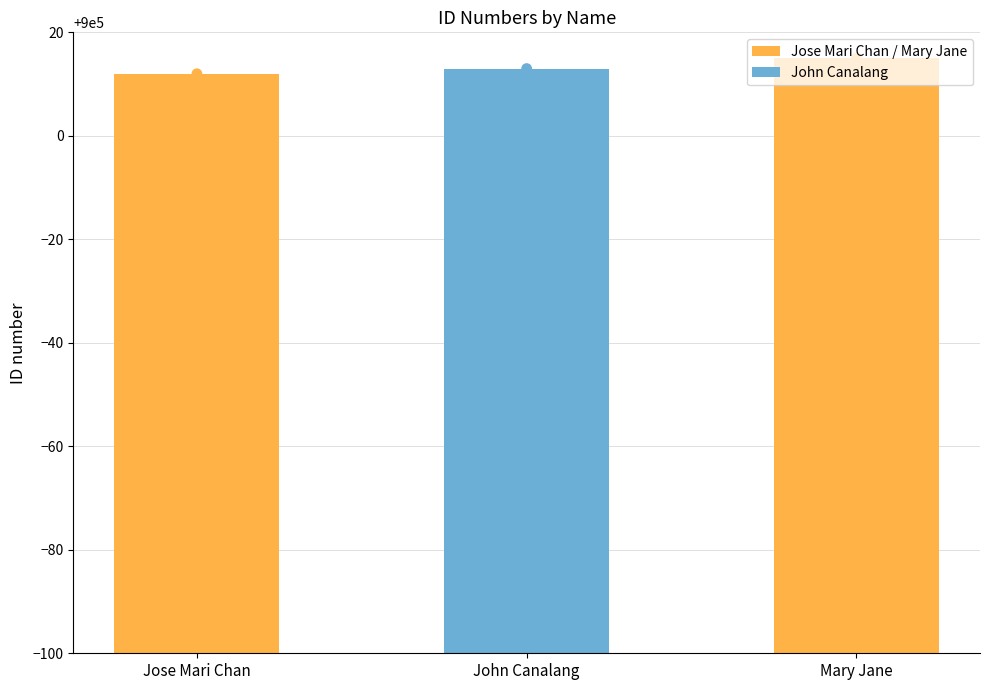

What is the ratio of the value at Jose Mari Chan to the value at John Canalang?

1.0